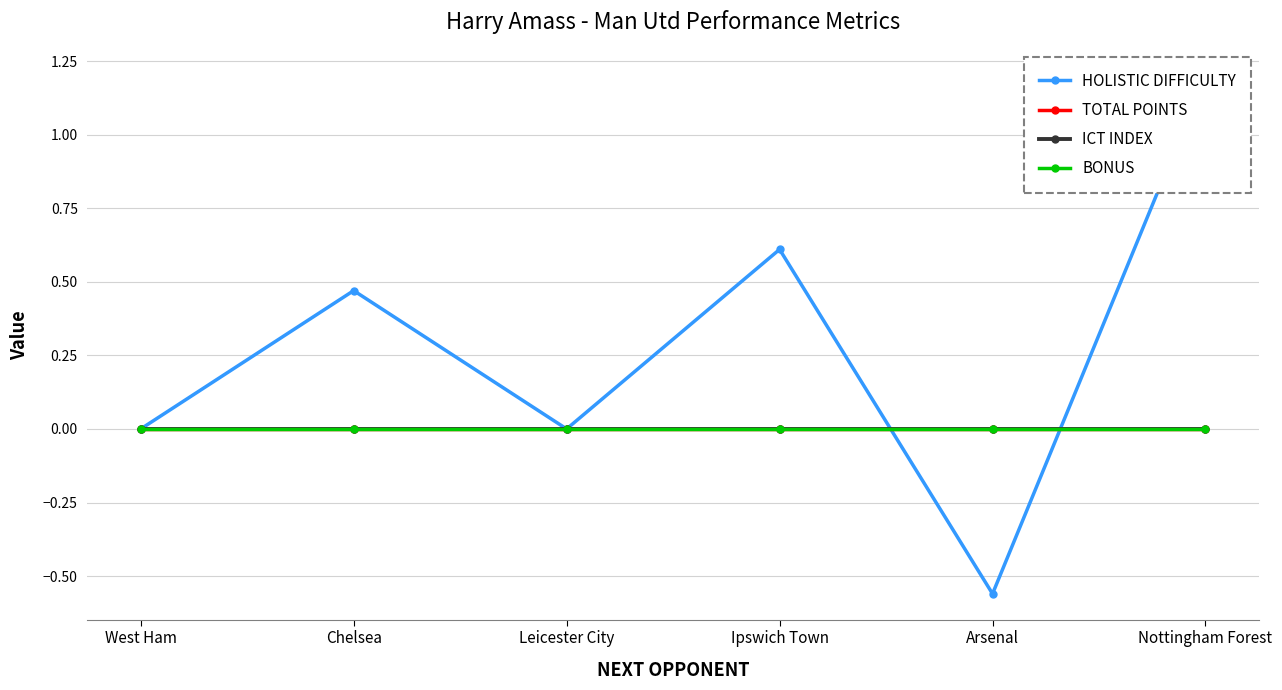

The value of ICT INDEX at Leicester City is 0.0. True or false?

True